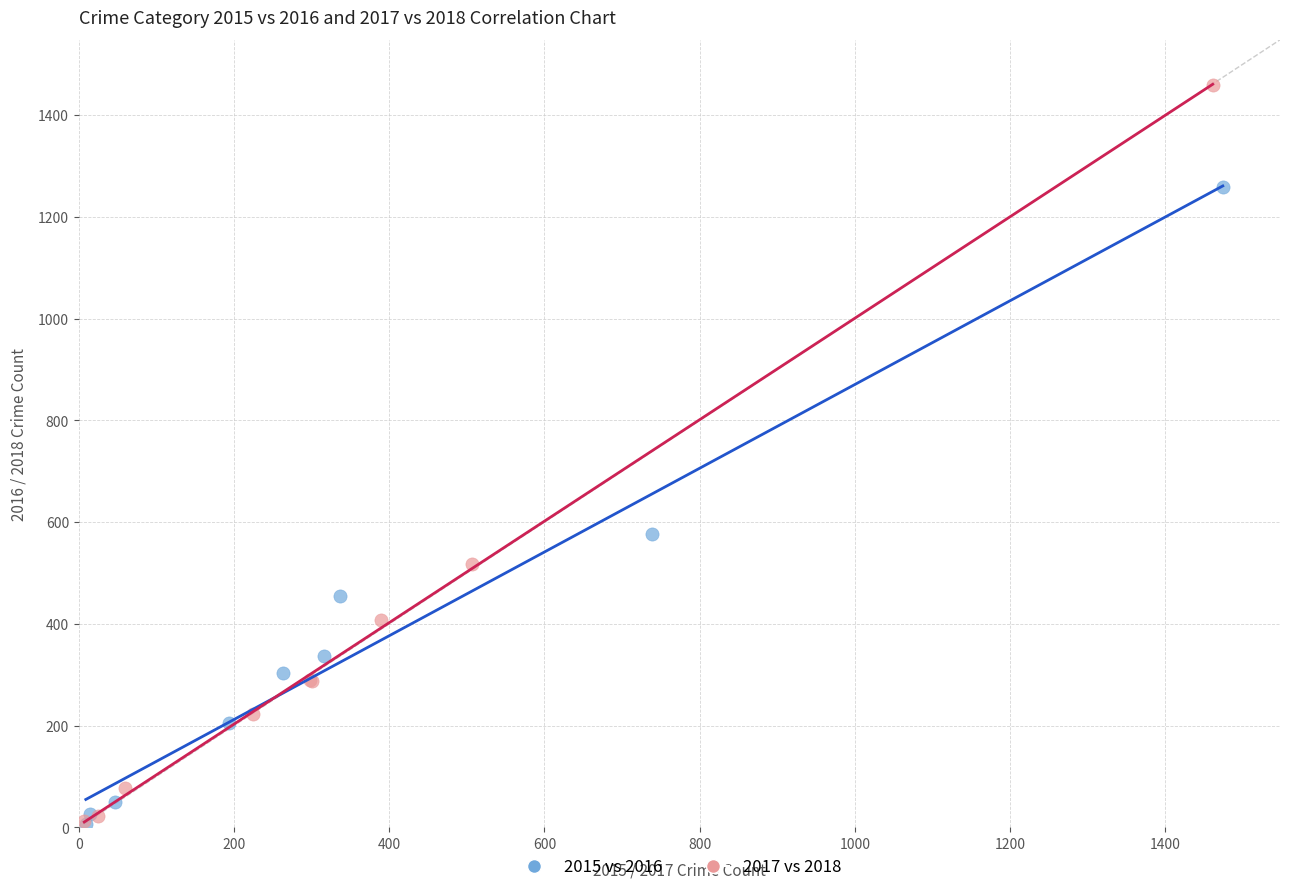

Which series has the widest spread of Y values?

2017 vs 2018